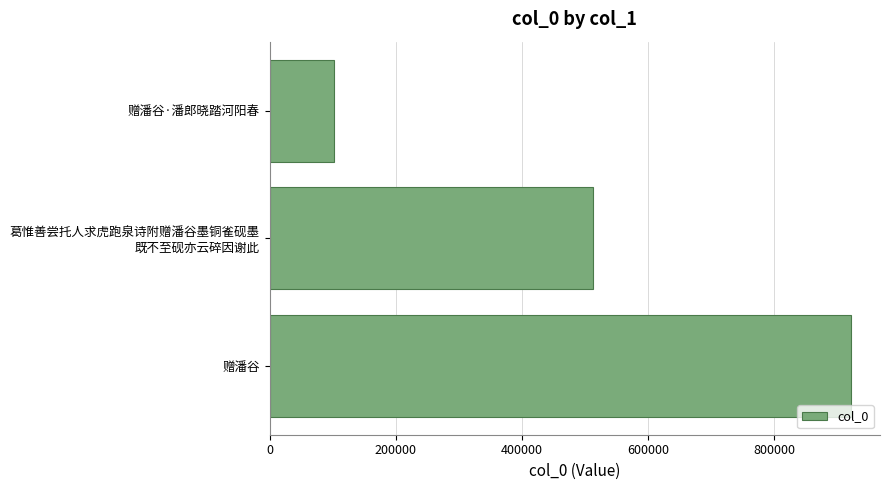

The value at 赠潘谷 is 1327485. True or false?

False